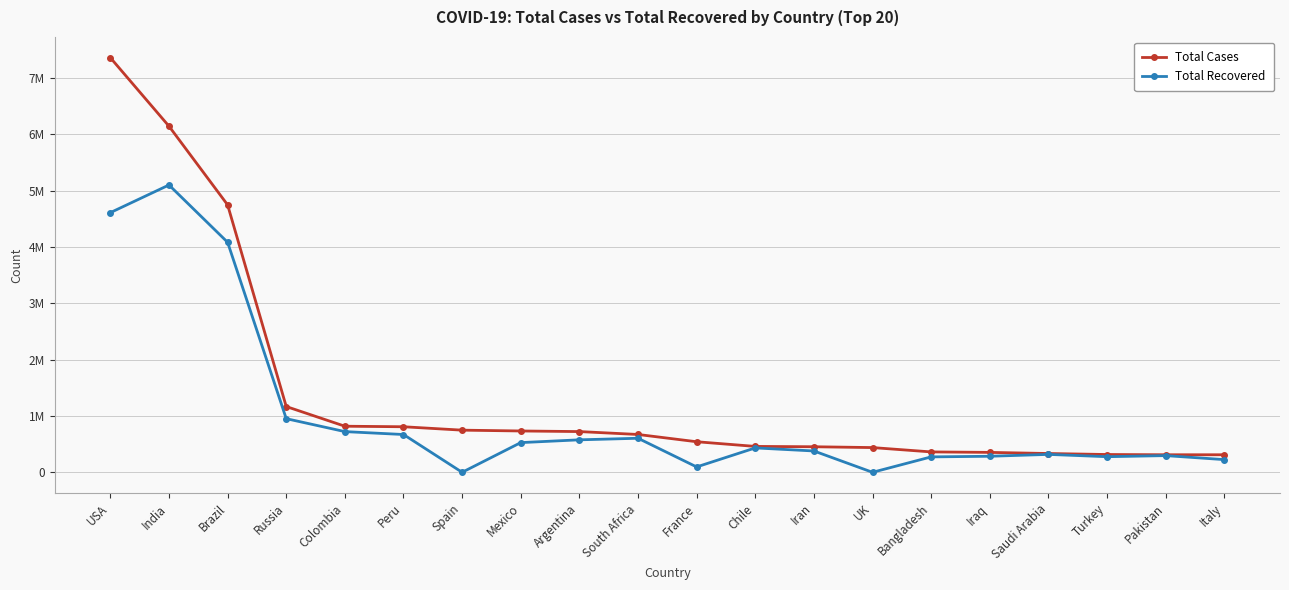

What is the label of the 7th point from the right?

UK